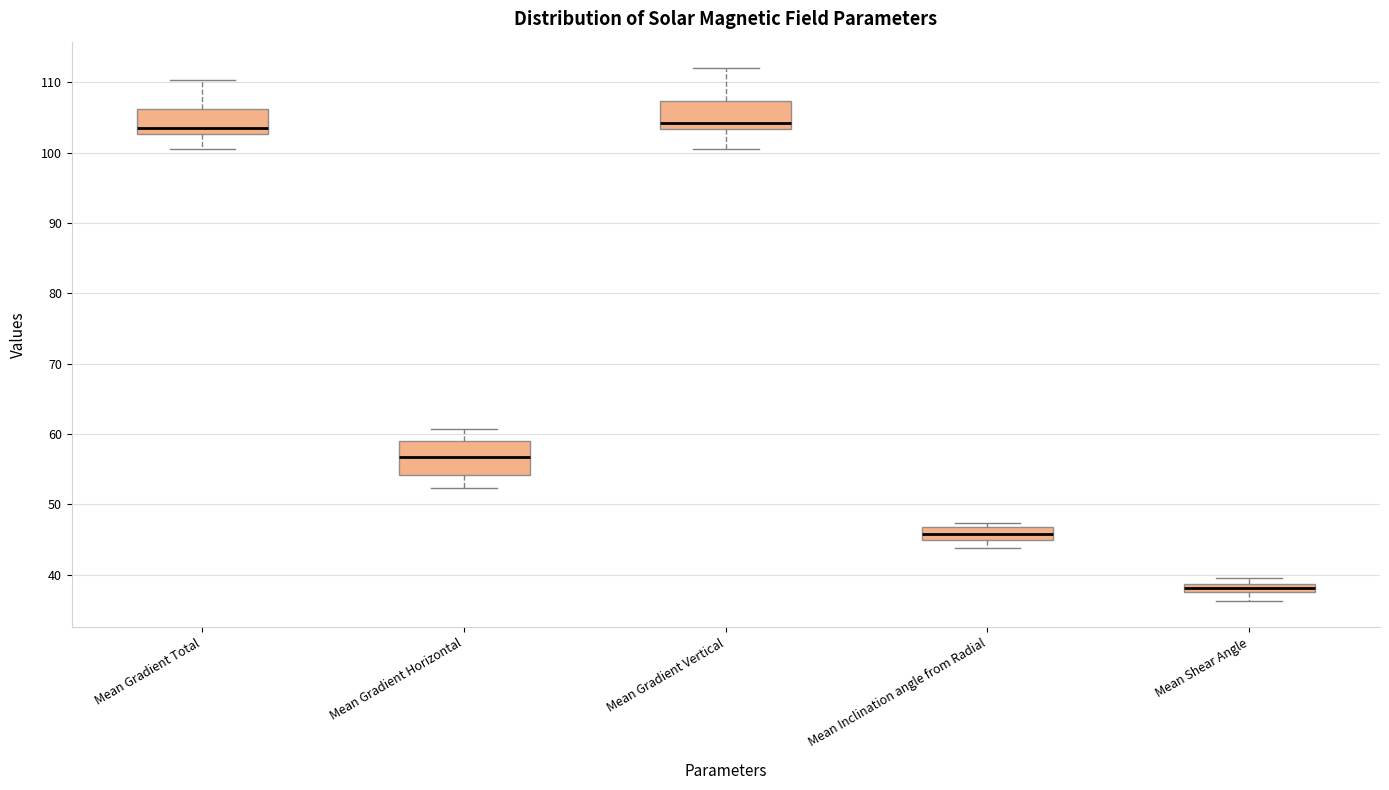

Where does the lower whisker of the box for Mean Inclination angle from Radial end on the y-axis? The values are not printed on the chart, so give them approximately, as read against the axis.

44